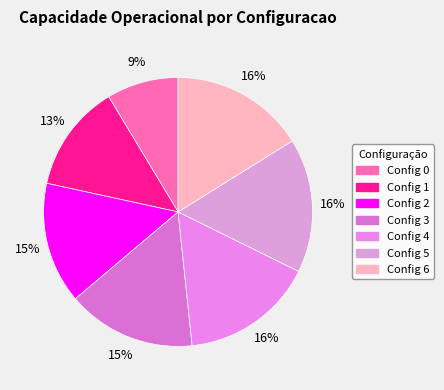

Count the number of slices in the pie.

7